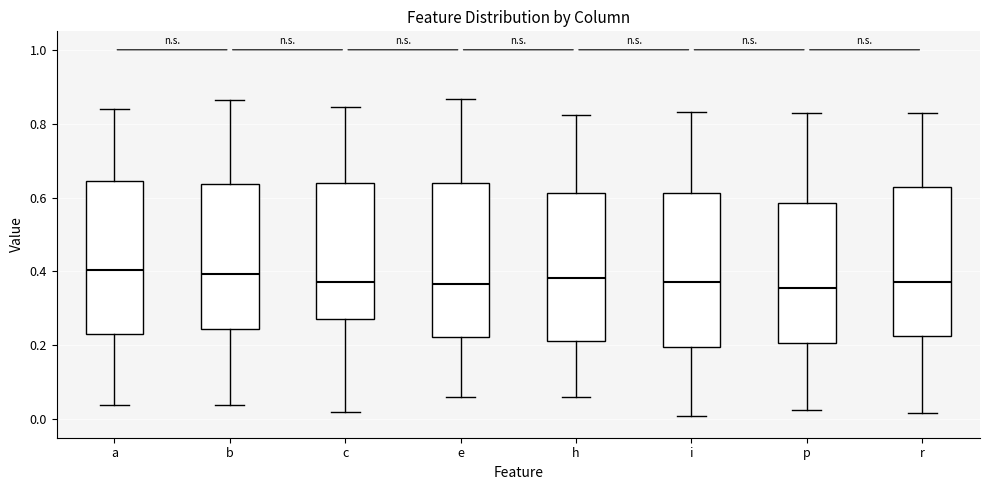

Reading left to right, read every box against the y-axis: the position of its median line, the range the box covers, and the ends of its whiskers. The values are not printed on the chart, so give them approximately, as read against the axis.

a: median 0.40, box 0.24 to 0.64, whiskers 0.04 to 0.84
b: median 0.40, box 0.24 to 0.64, whiskers 0.04 to 0.86
c: median 0.38, box 0.28 to 0.64, whiskers 0.02 to 0.84
e: median 0.36, box 0.22 to 0.64, whiskers 0.06 to 0.86
h: median 0.38, box 0.22 to 0.62, whiskers 0.06 to 0.82
i: median 0.38, box 0.20 to 0.62, whiskers 0.00 to 0.84
p: median 0.36, box 0.20 to 0.58, whiskers 0.02 to 0.84
r: median 0.38, box 0.22 to 0.62, whiskers 0.02 to 0.82